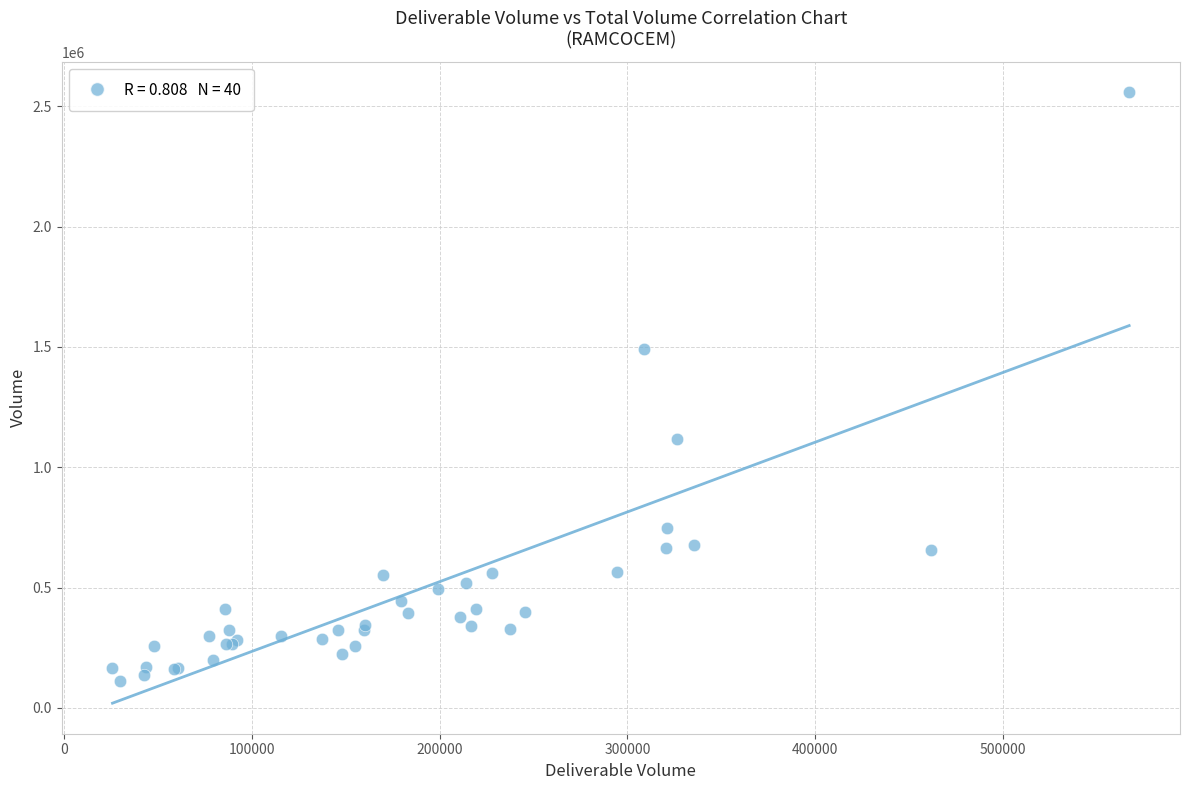

What Y value in the scatter plot is closest to 1334756?

1490695